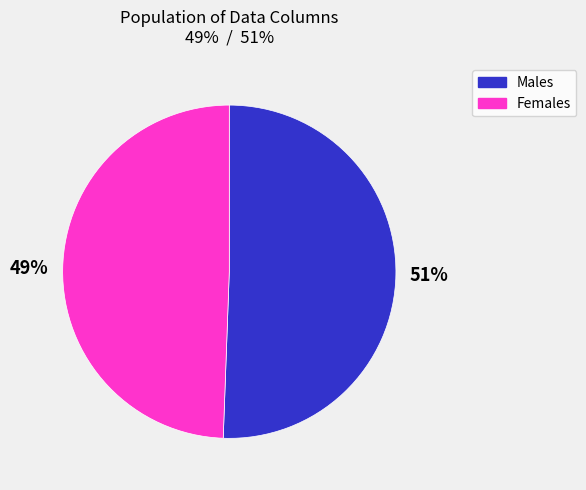

To the nearest percent, what is the average slice percentage?

50%